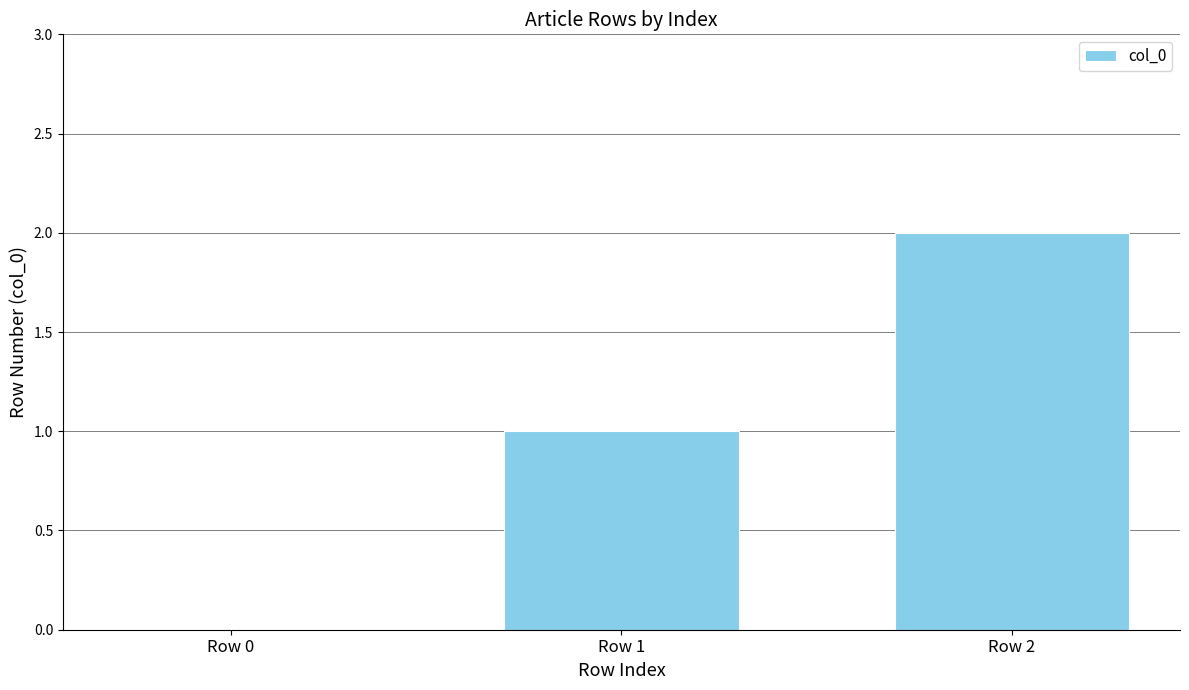

What is the ratio of the value at Row 1 to the value at Row 2?

0.5